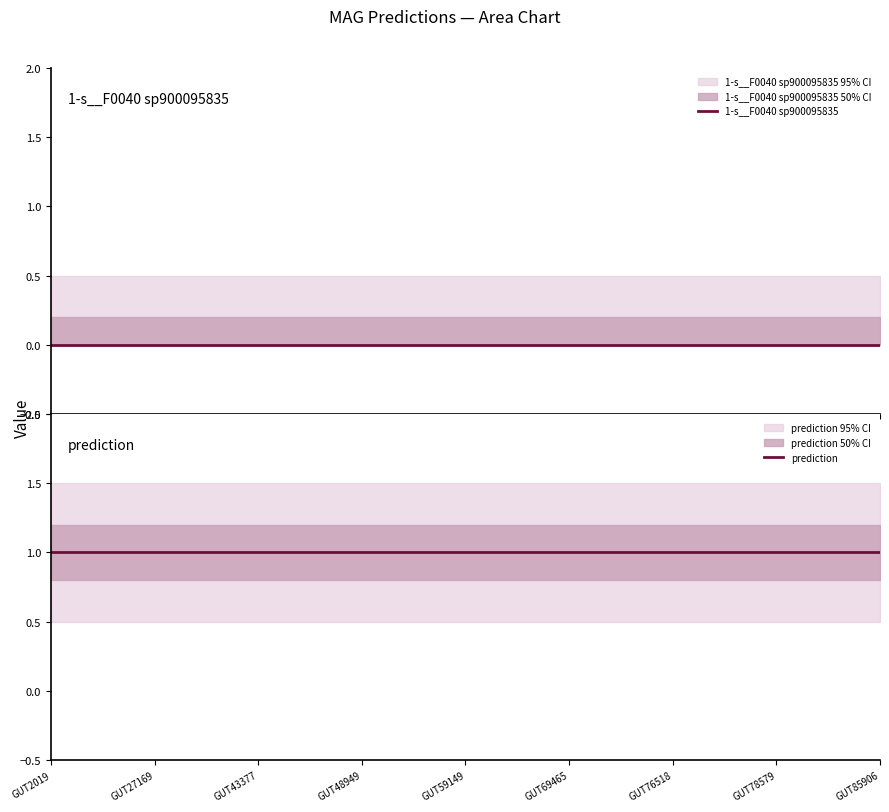

True or false: 1-s__F0040 sp900095835 and prediction cross at least once.

False